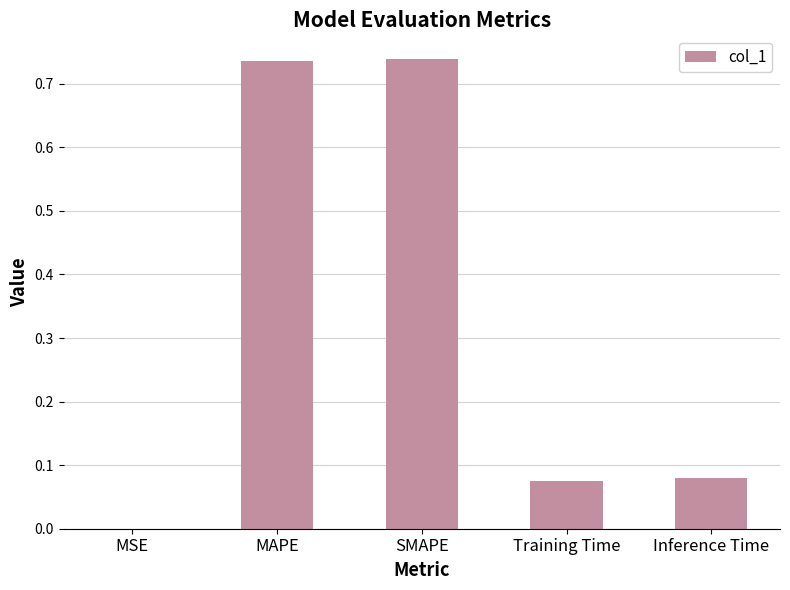

Between SMAPE and Training Time, which is larger?

SMAPE